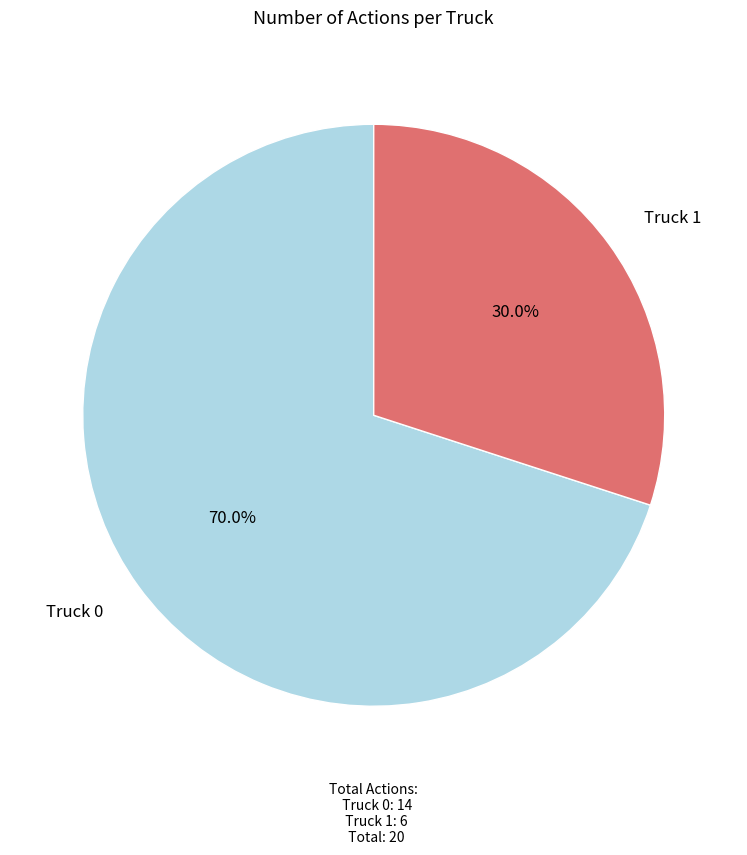

Is there any slice that represents more than half of the pie?

Yes